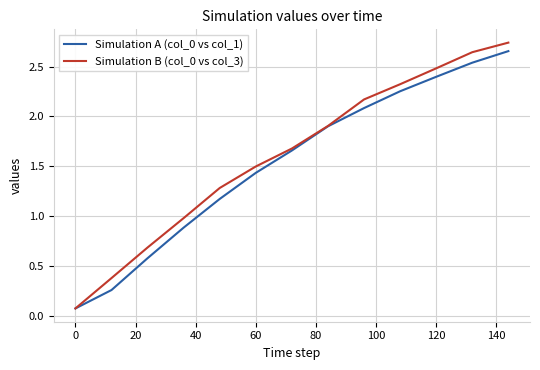

Which series has the widest spread of values?

Simulation B (col_0 vs col_3)